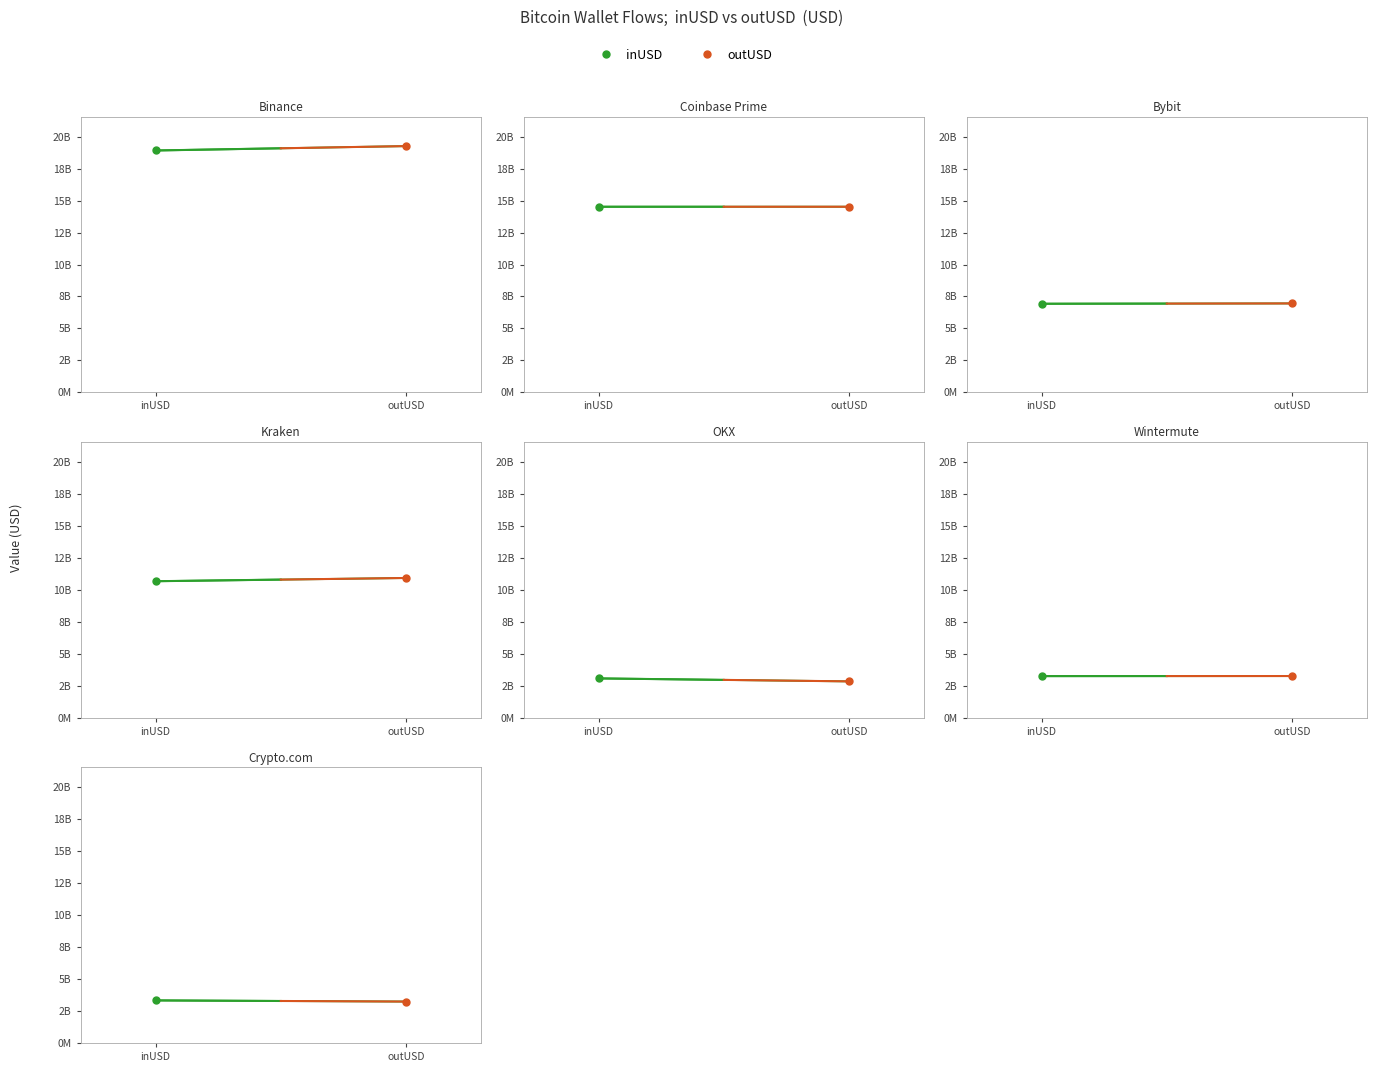

Between inUSD and outUSD, which is larger?

inUSD